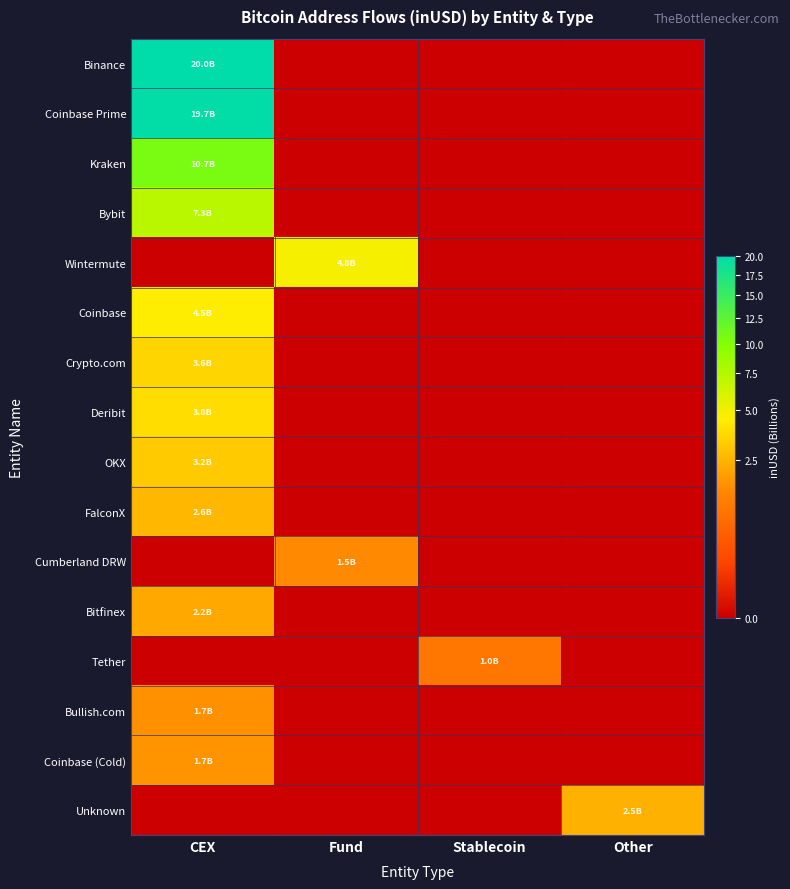

Which series has the widest spread of values?

Binance